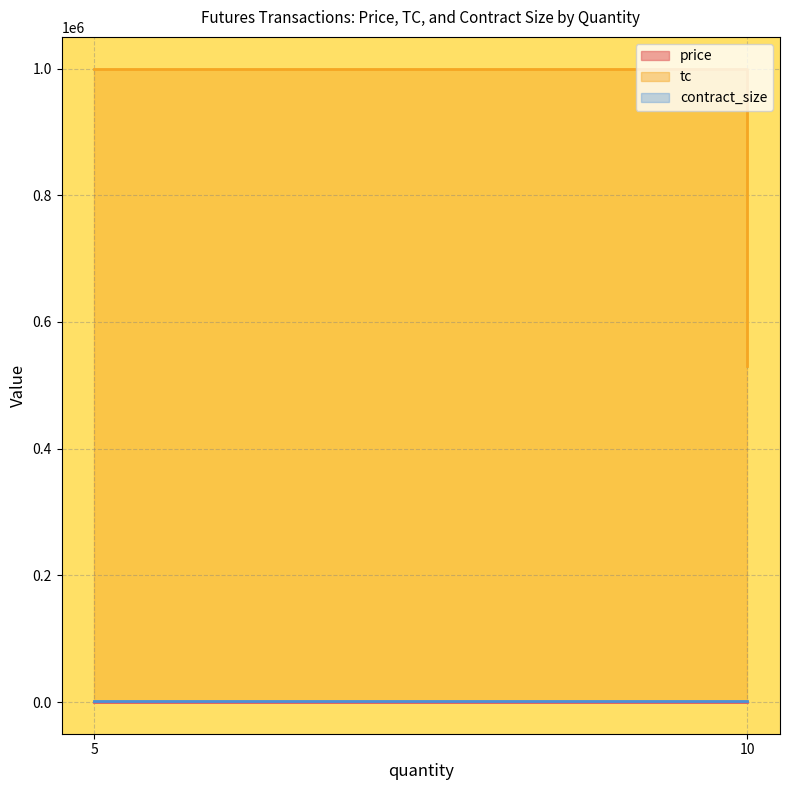

Which series has the largest total across all categories?

tc